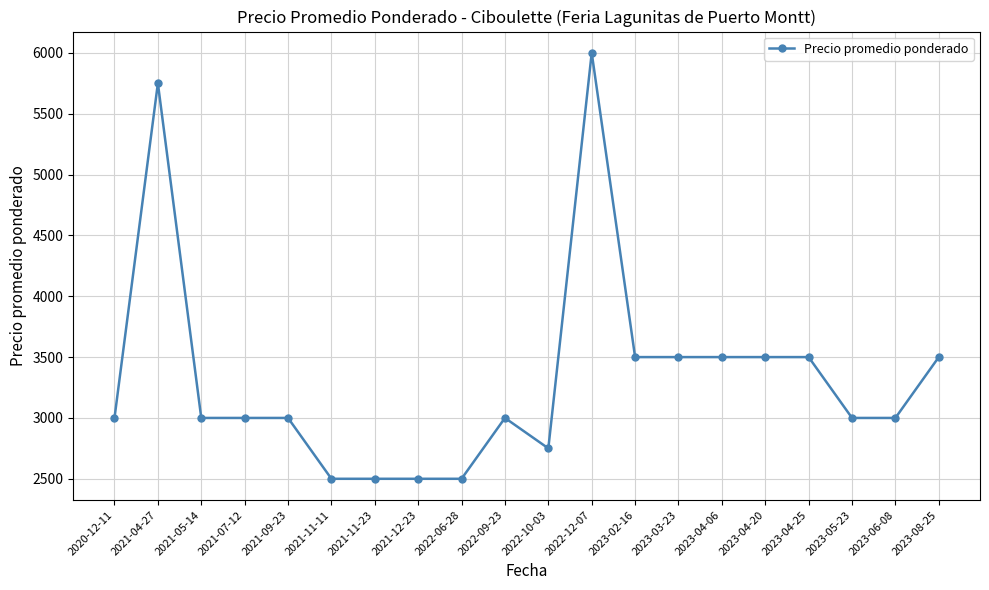

True or false: the data shows 1916 at 2023-04-25.

False